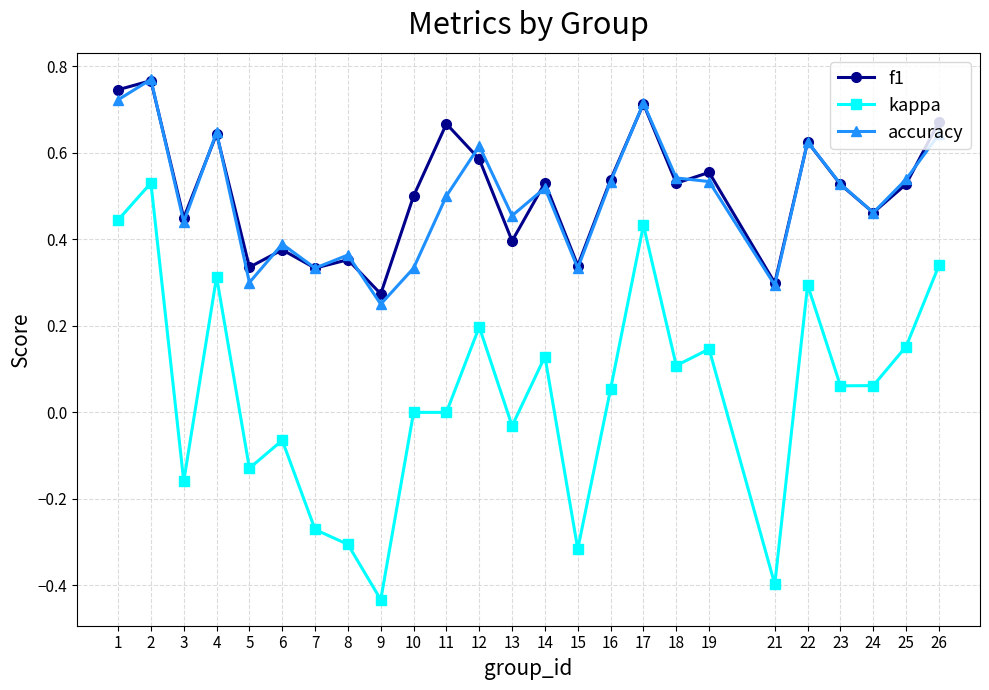

At which category does the chart reach its peak across all series?

2